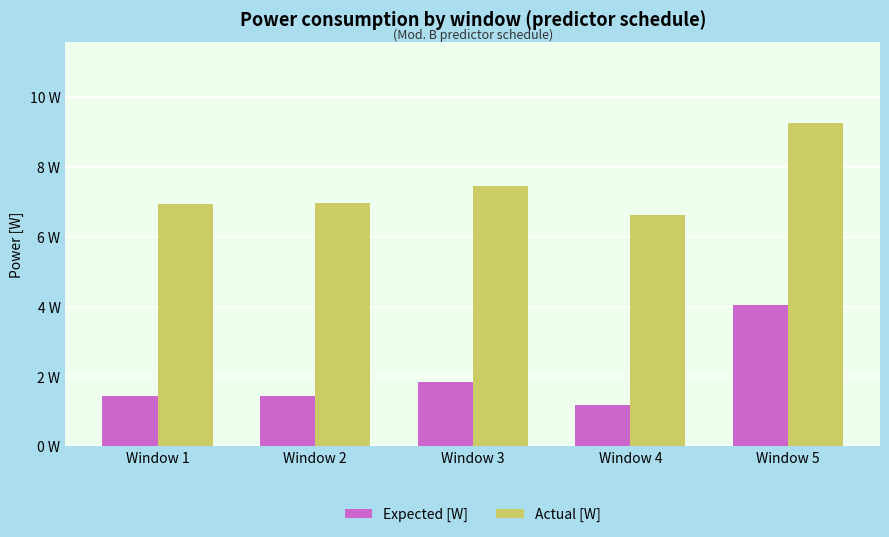

Which label corresponds to the largest value in the chart?

Window 5